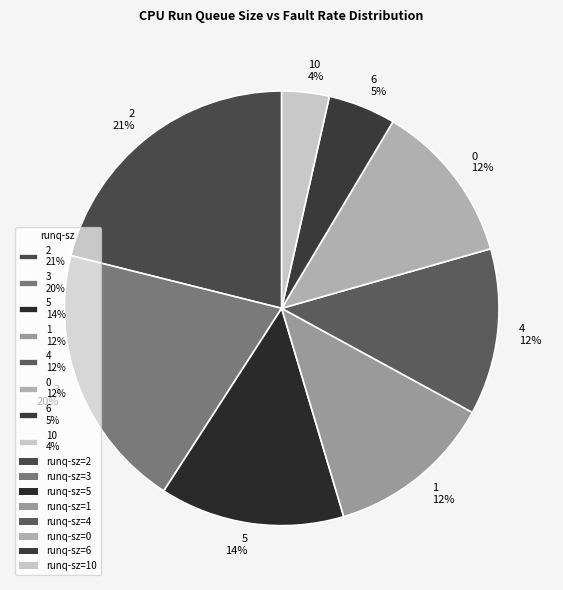

Do 4 12% and 5 14% together represent more than half of the pie?

No